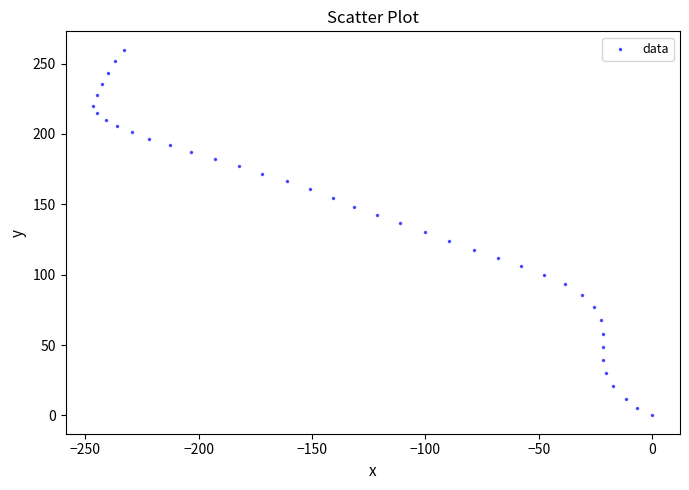

What is the range of Y values (max minus min)?

259.9